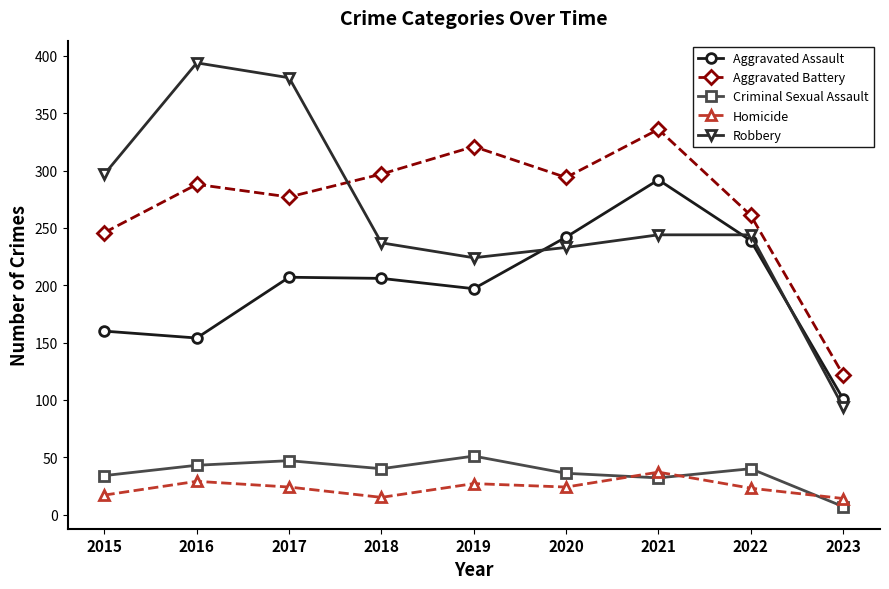

What is the value of the Criminal Sexual Assault point at the 1st from the left?

34